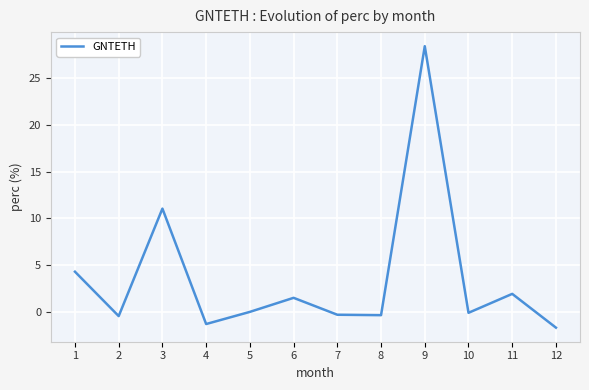

Which category has the highest value across all series?

9